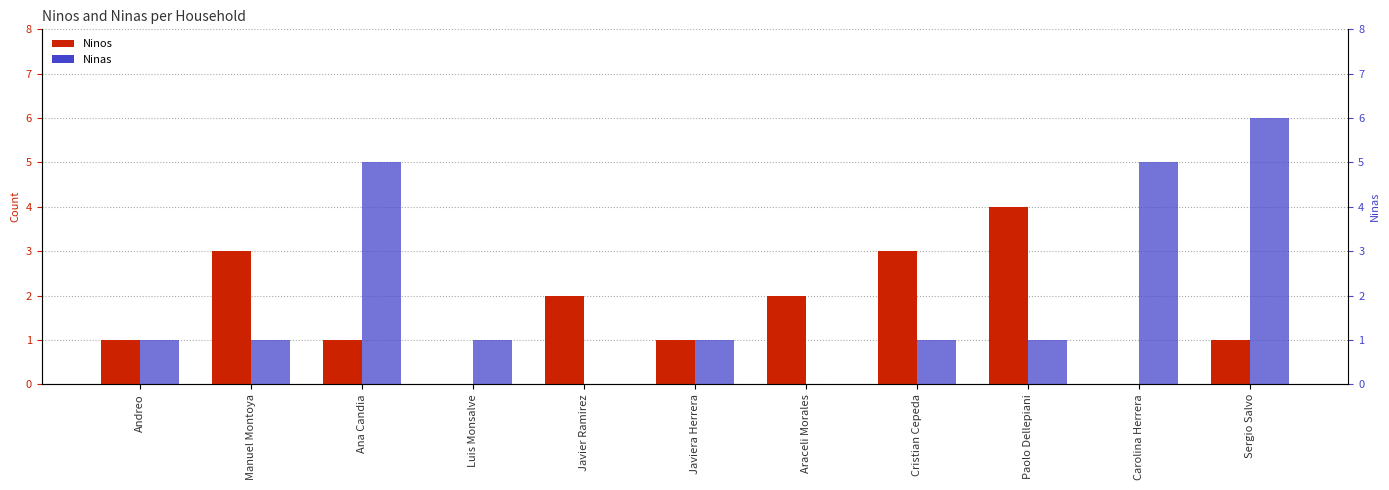

Are the bars horizontal?

No